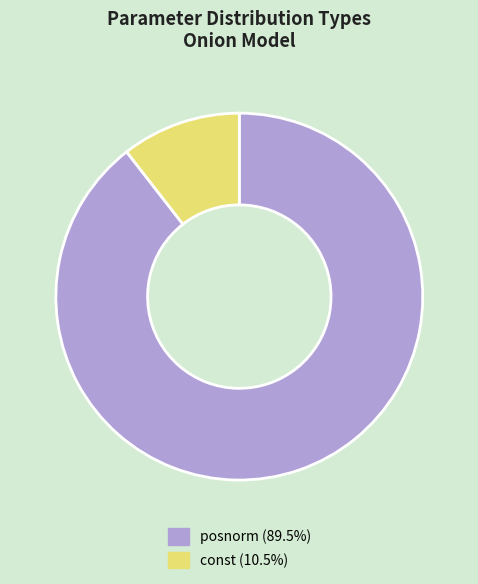

Does any single category account for the majority?

Yes